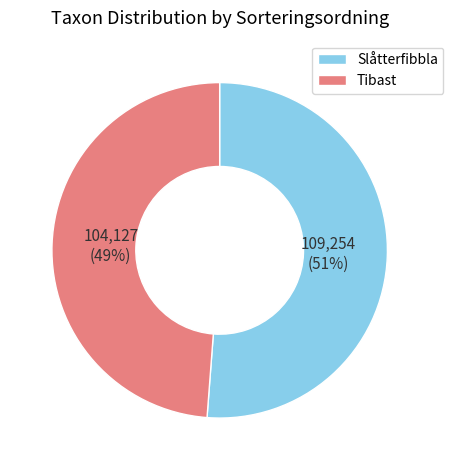

Combined, do Slåtterfibbla and Tibast account for over 50%?

Yes